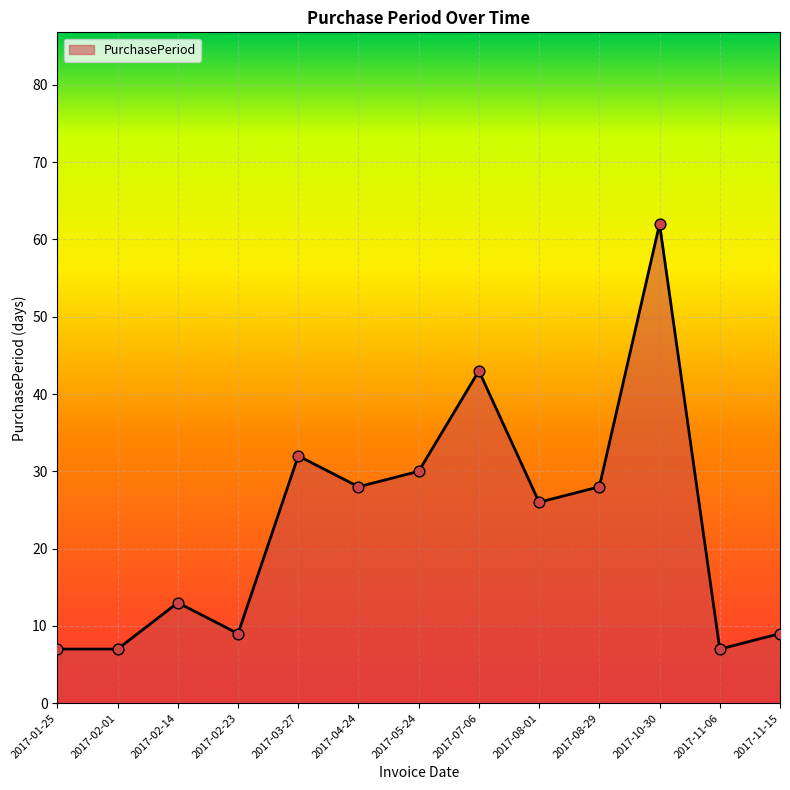

What is the change in value from 2017-01-25 to 2017-08-01?

+19